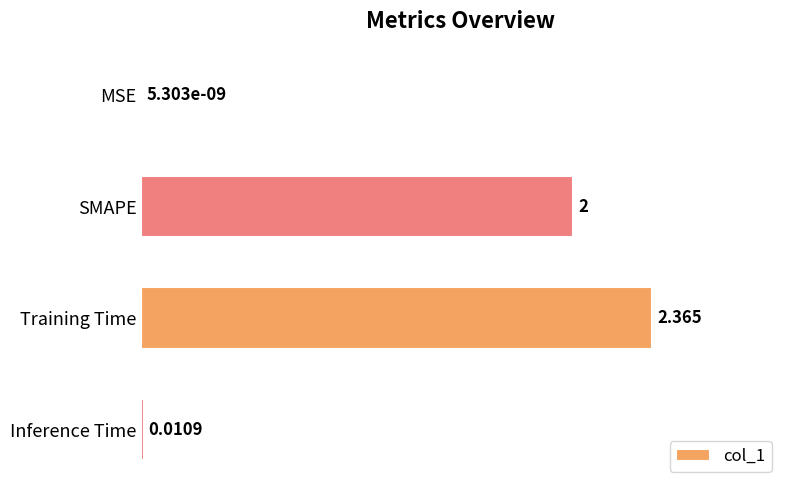

Between MSE and SMAPE, which is larger?

SMAPE